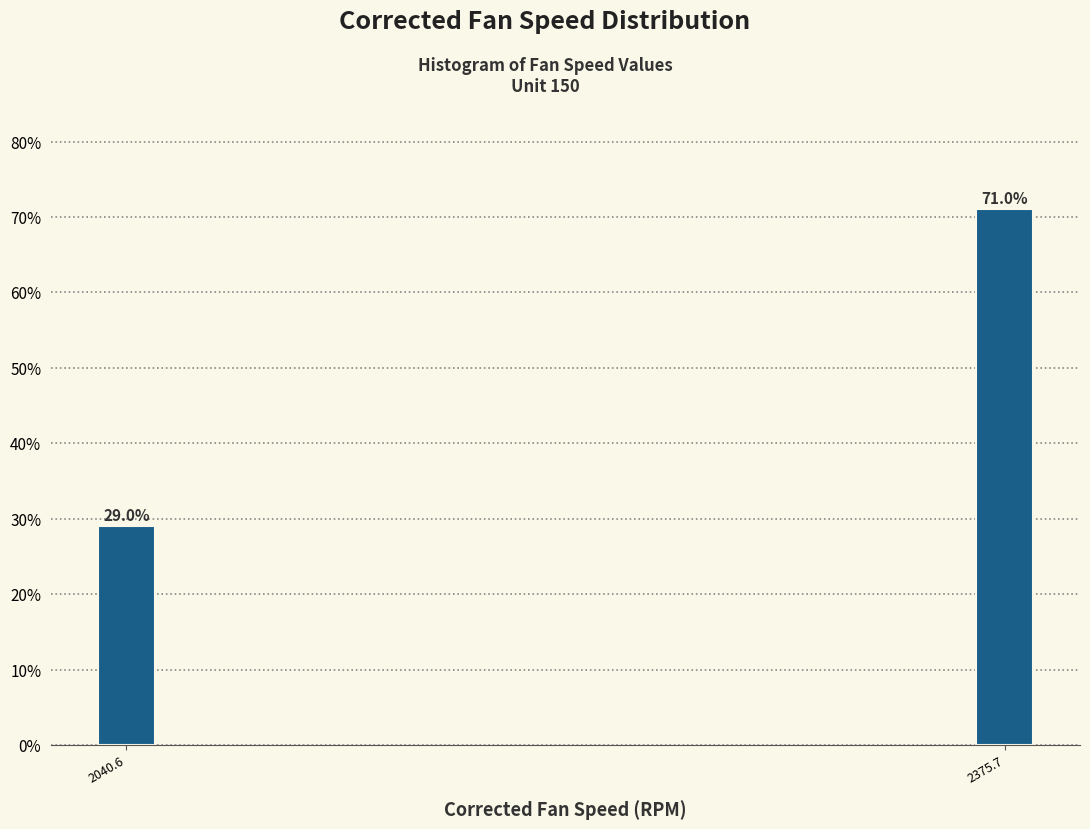

Reading left to right, what are all the values shown in this chart?

29.0	71.0